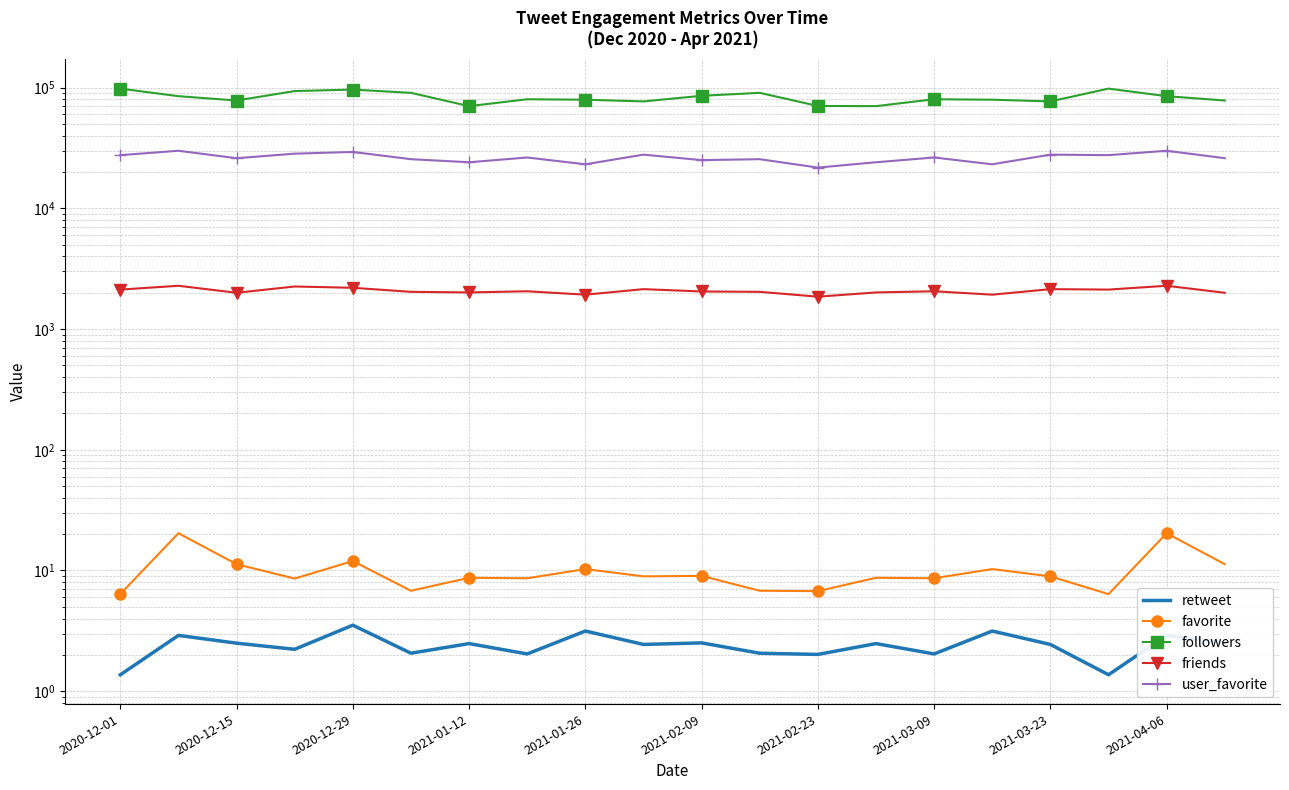

What is the sum of all retweet values?

48.2